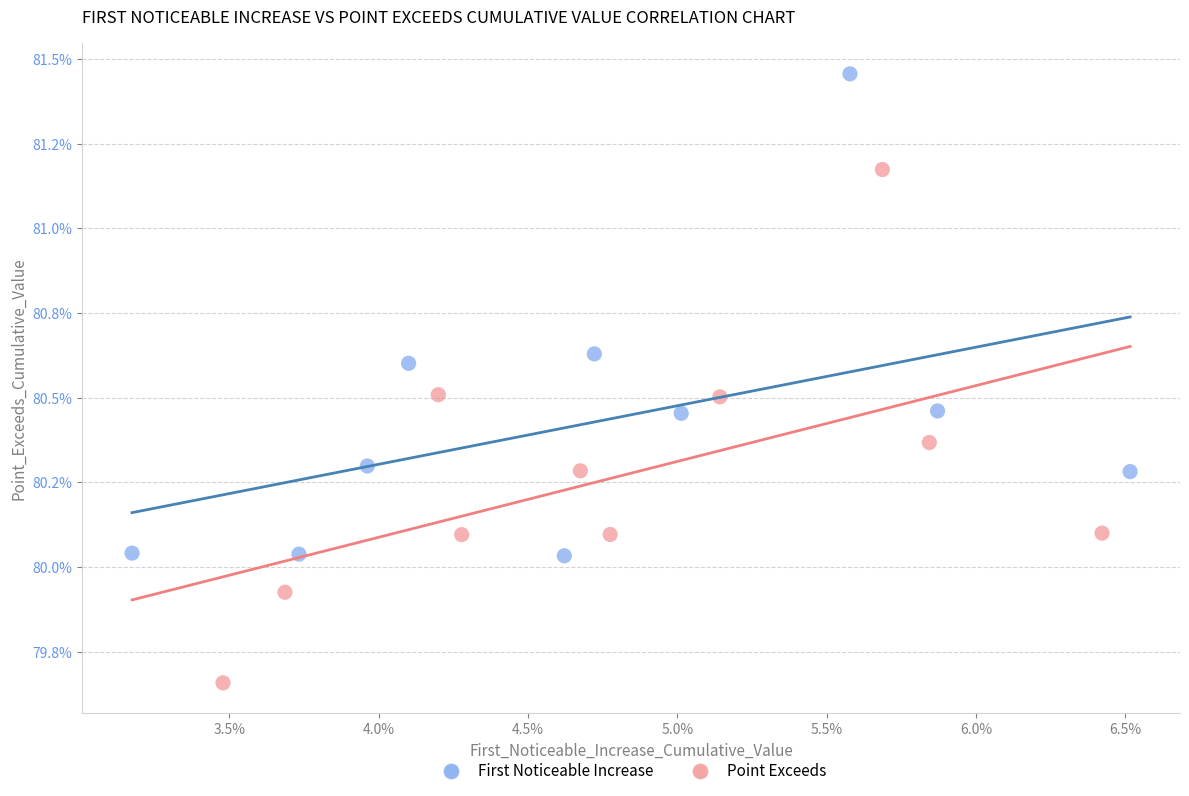

Which series contains the highest Y value?

First Noticeable Increase